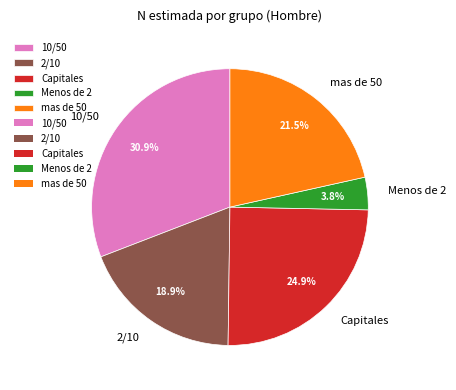

Approximately how many times larger is the value at mas de 50 compared to 10/50?

0.7